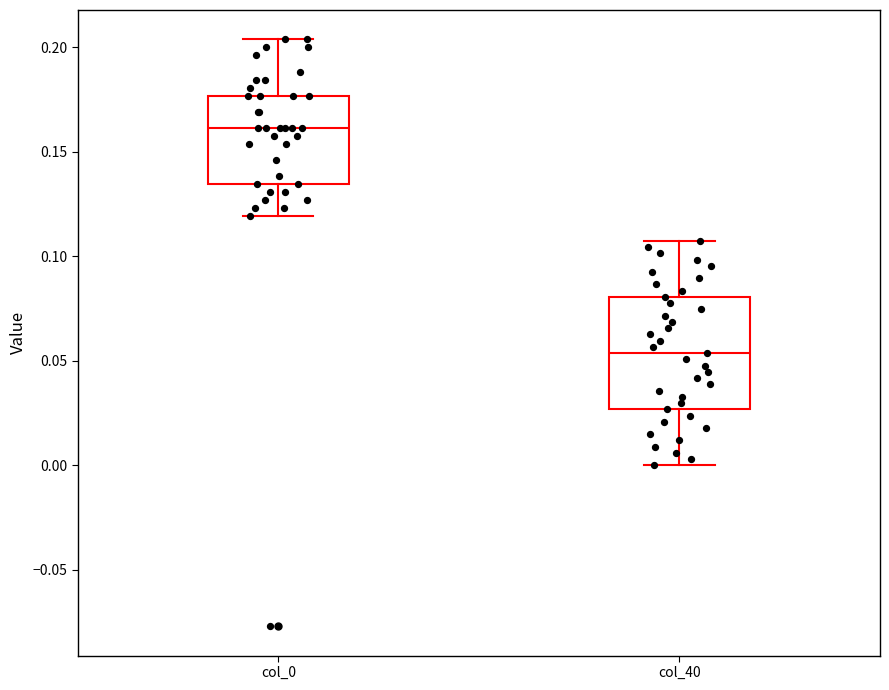

Reading left to right, read every box against the y-axis: the position of its median line, the range the box covers, and the ends of its whiskers. The values are not printed on the chart, so give them approximately, as read against the axis.

col_0: median 0.160, box 0.135 to 0.175, whiskers 0.120 to 0.205
col_40: median 0.055, box 0.025 to 0.080, whiskers 0.000 to 0.105